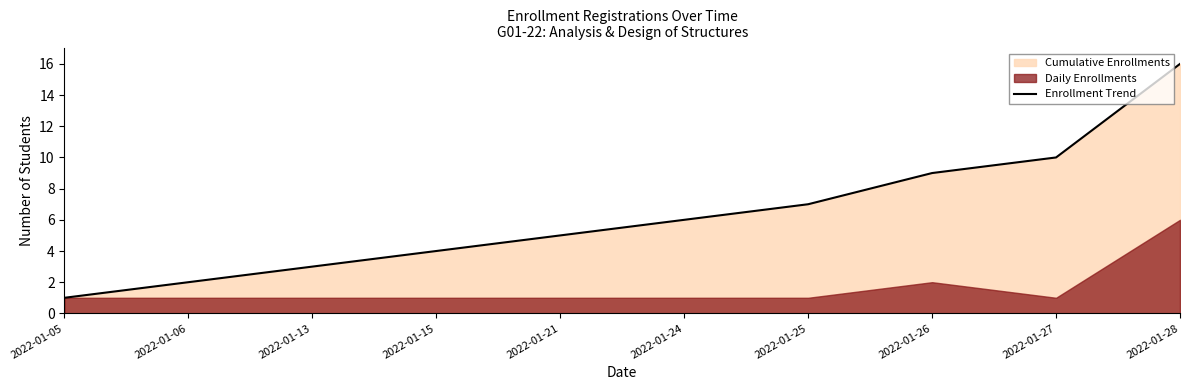

What is the ratio of the value at 2022-01-13 to the value at 2022-01-24?

0.5